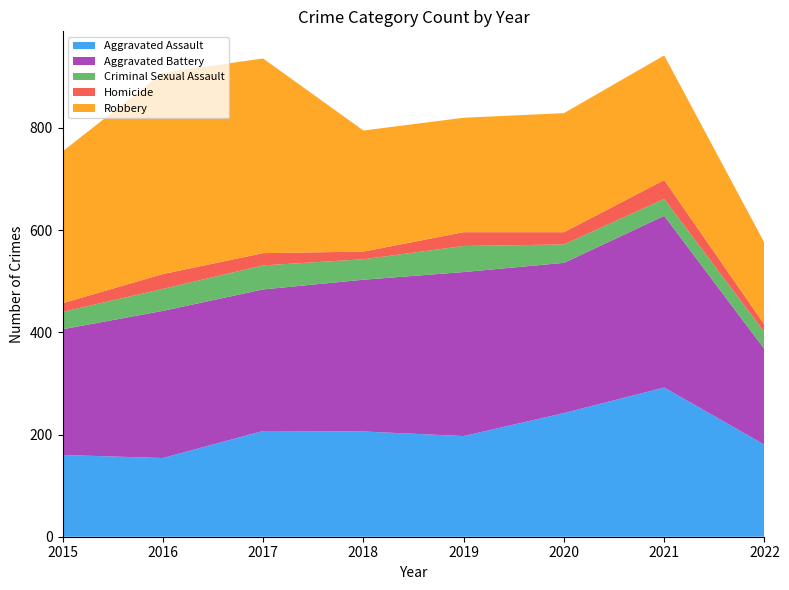

Reading right to left, transcribe all the data shown in this chart.

Aggravated Assault: 180	292	242	197	206	207	154	160
Aggravated Battery: 187	336	294	321	297	277	288	246
Criminal Sexual Assault: 33	33	36	51	40	47	43	34
Homicide: 15	37	24	27	15	24	29	17
Robbery: 160	244	233	224	237	381	394	297